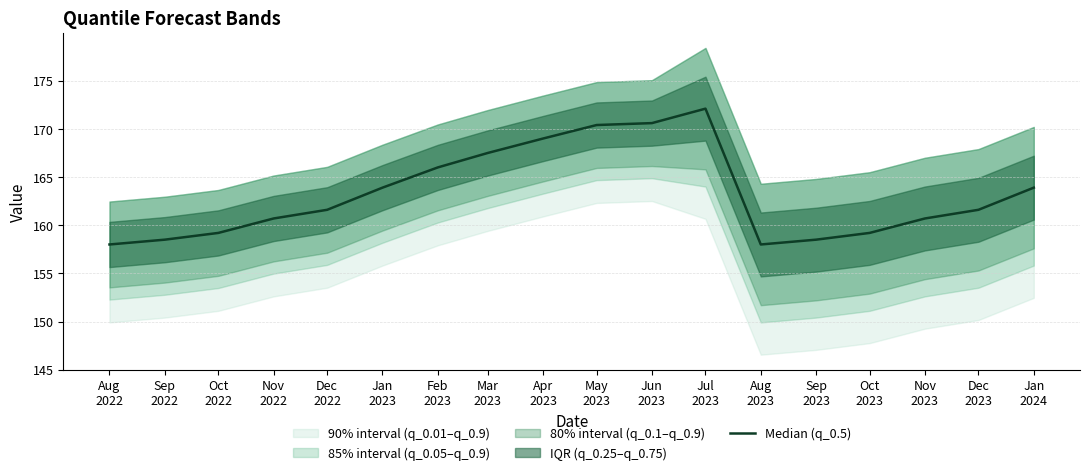

Rank the categories by value from lowest to highest.

Aug
2022, Aug
2023, Sep
2022, Sep
2023, Oct
2022, Oct
2023, Nov
2022, Nov
2023, Dec
2022, Dec
2023, Jan
2023, Jan
2024, Feb
2023, Mar
2023, Apr
2023, May
2023, Jun
2023, Jul
2023